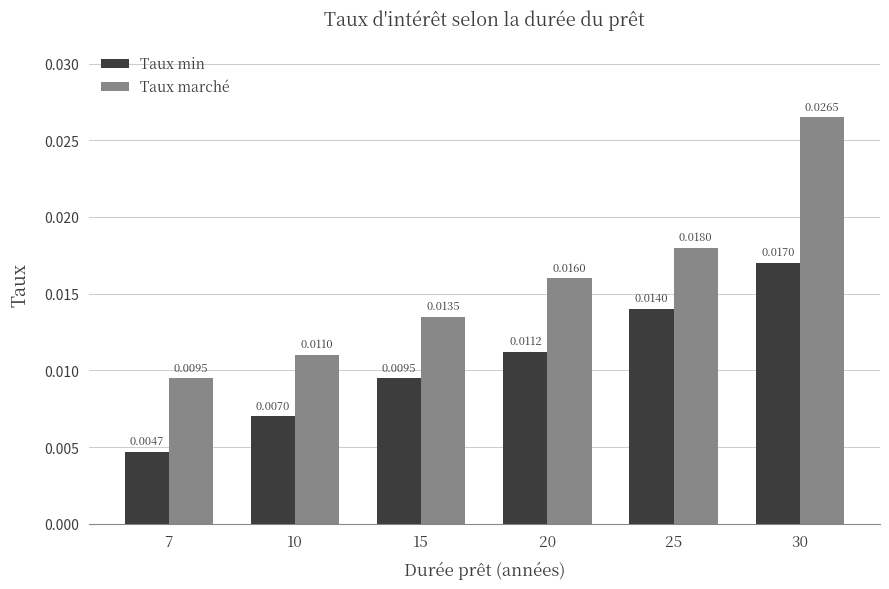

Rank the categories by Taux min value from highest to lowest.

30, 25, 20, 15, 10, 7